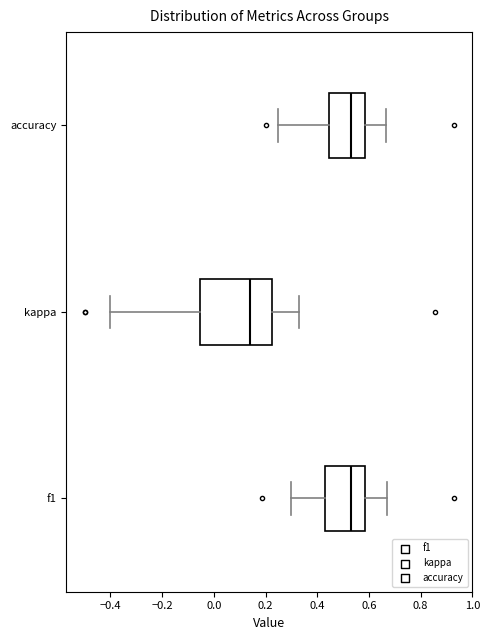

Which box's median line is the furthest to the left?

kappa